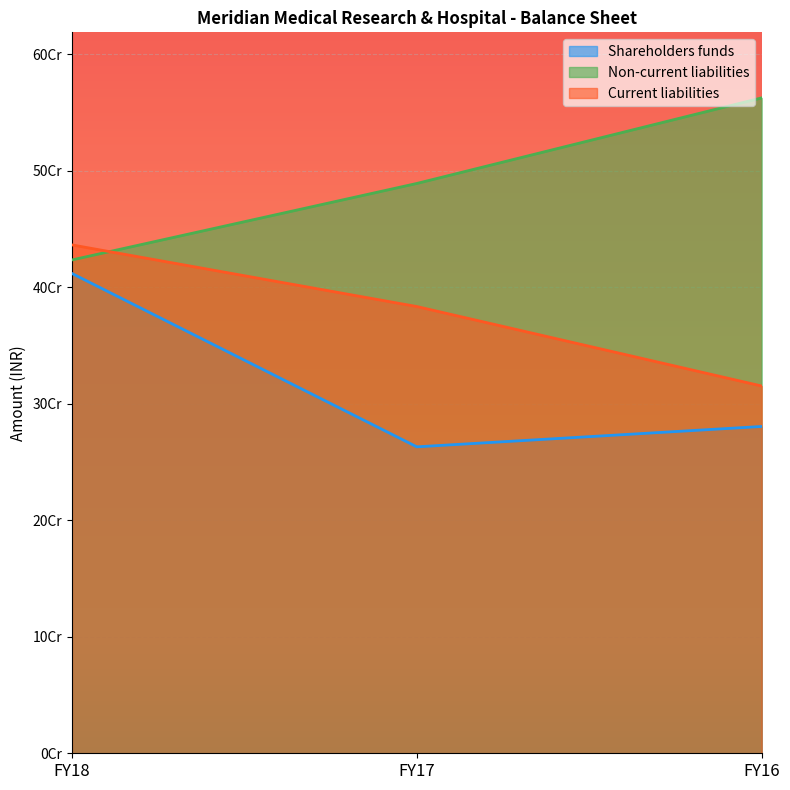

Reading left to right, what are all the values shown in this chart?

Shareholders funds: FY18=411963000	FY17=263100000	FY16=280589000
Non-current liabilities: FY18=423548000	FY17=489224000	FY16=562703000
Current liabilities: FY18=436472000	FY17=383552000	FY16=315325000